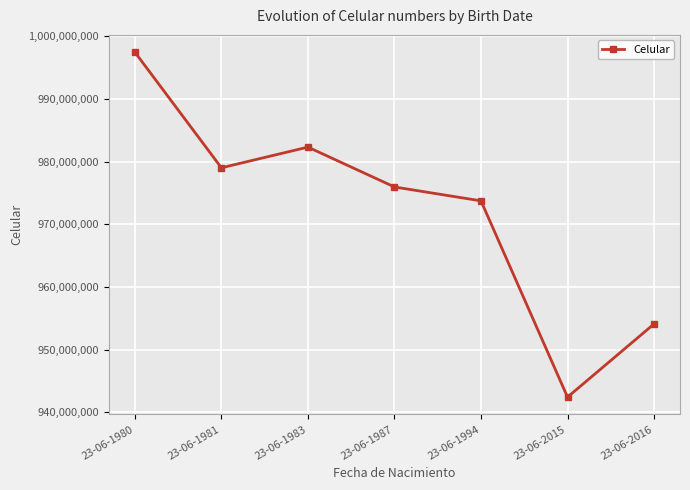

What is the ratio of the value at 23-06-1983 to the value at 23-06-1981?

1.0